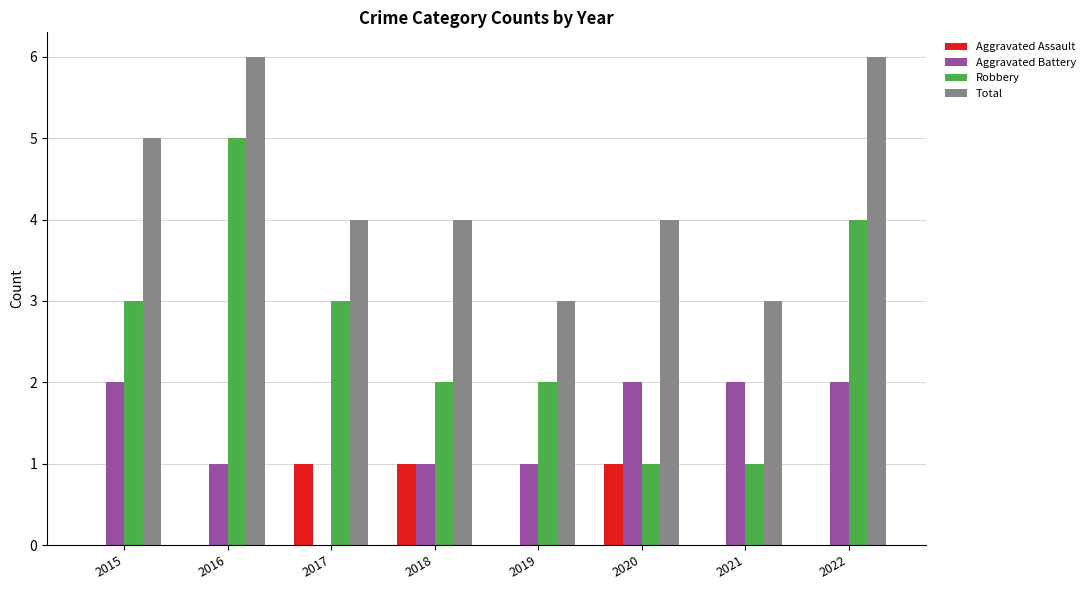

What is the sum of all Robbery values?

21